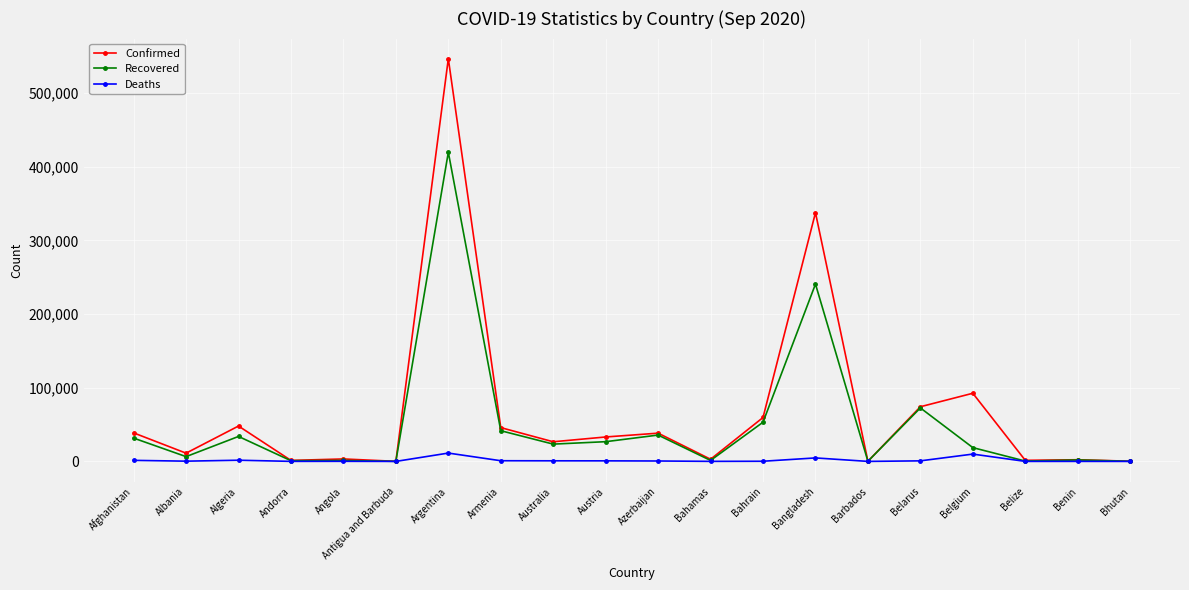

Rank the series by their average value, from lowest to highest.

Deaths, Recovered, Confirmed